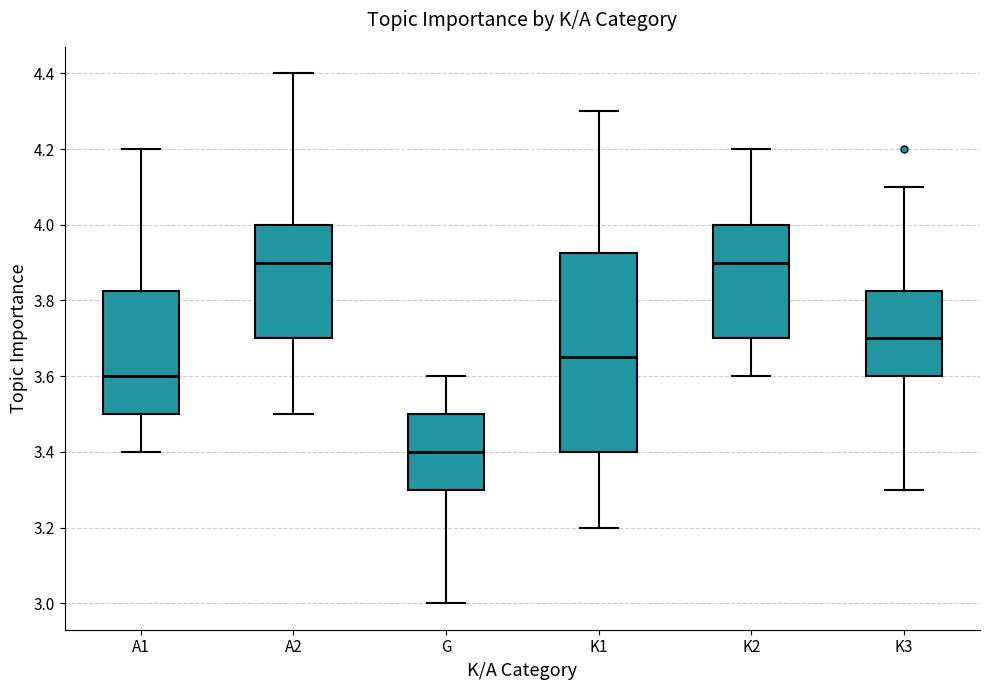

Comparing the boxes themselves (not the whiskers), which one is the tallest?

K1